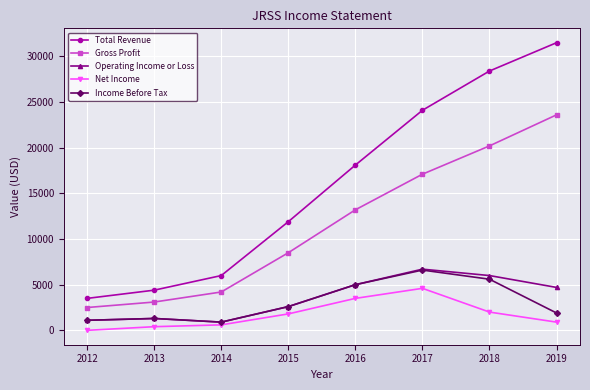

At which category does the chart reach its peak across all series?

2019